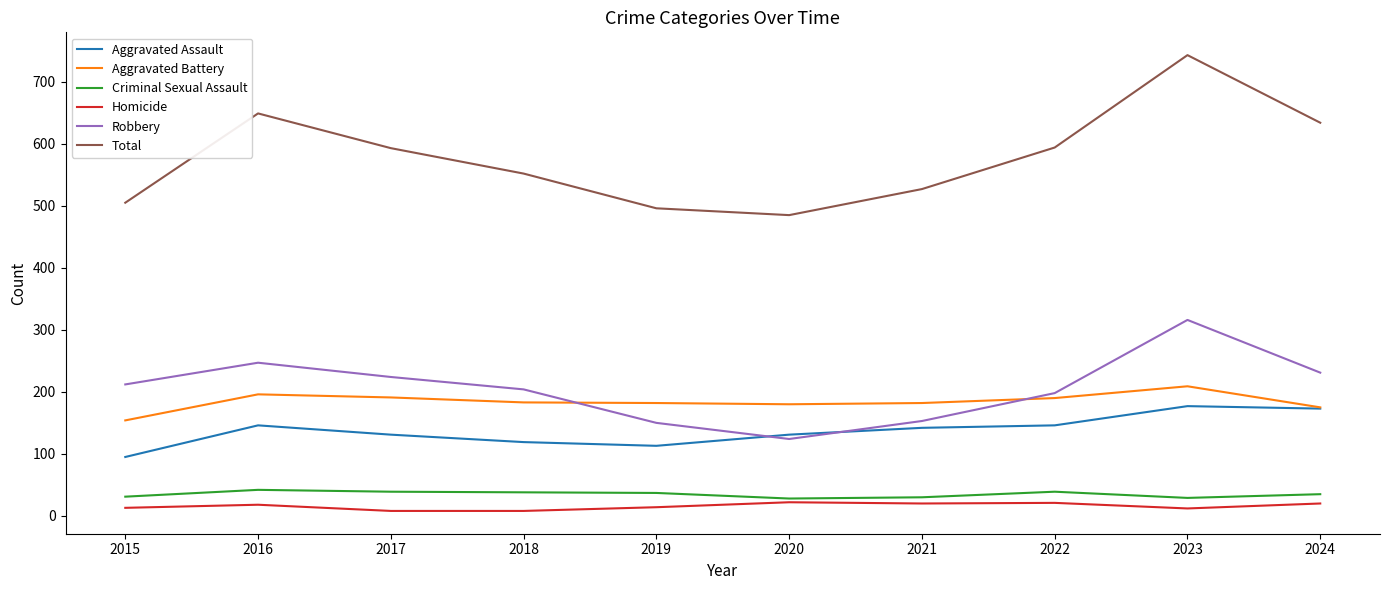

What is the difference between the Aggravated Assault values at 2019 and 2017?

18